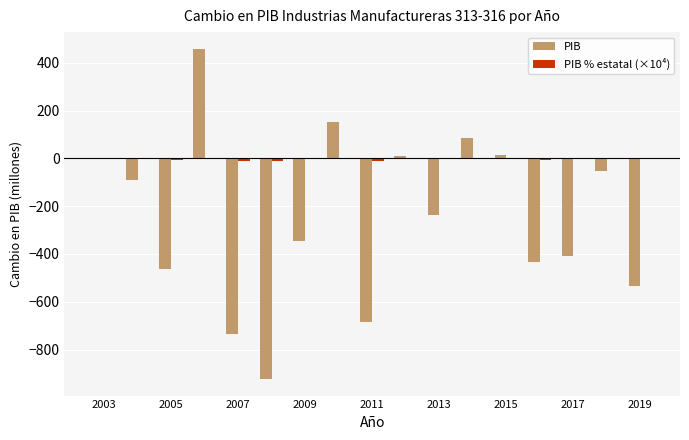

What is the highest value of the PIB series?

459.0